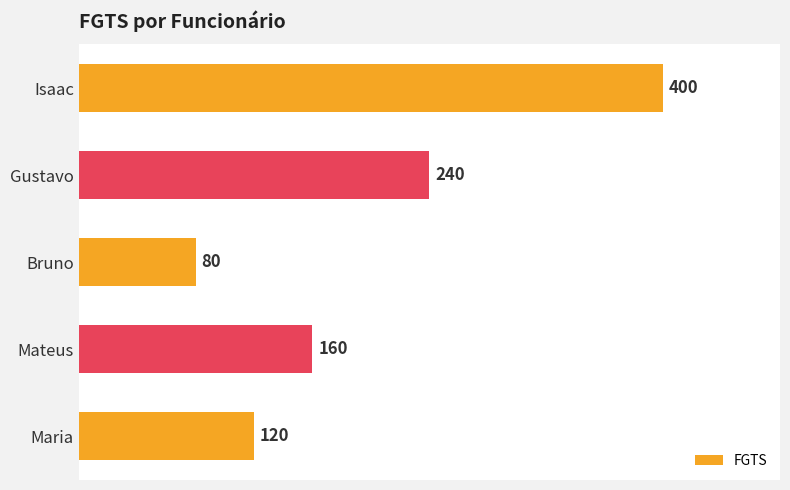

What is the minimum value shown in the chart?

80